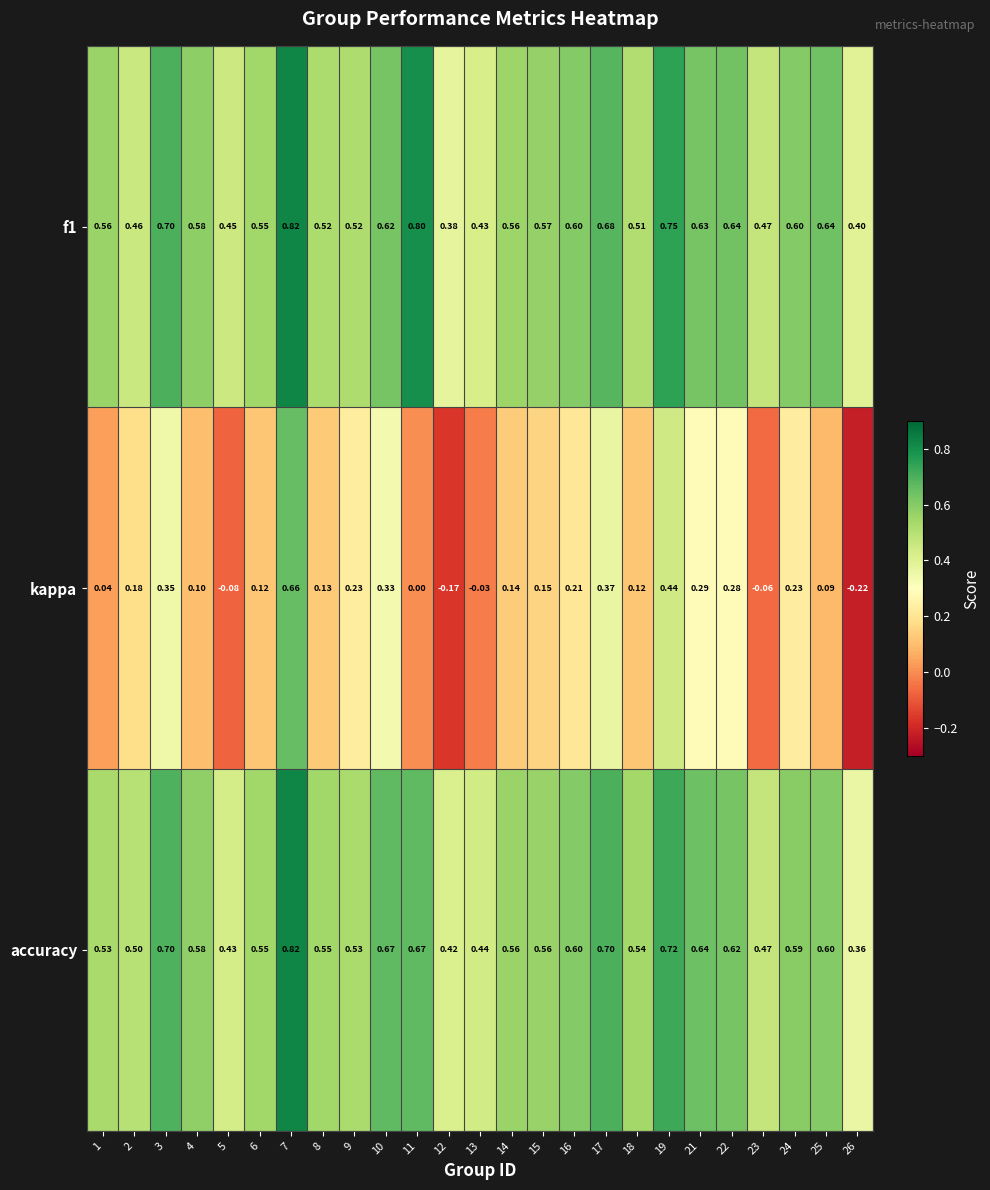

Is the value of f1 at 12 greater than the value of accuracy at 15?

No